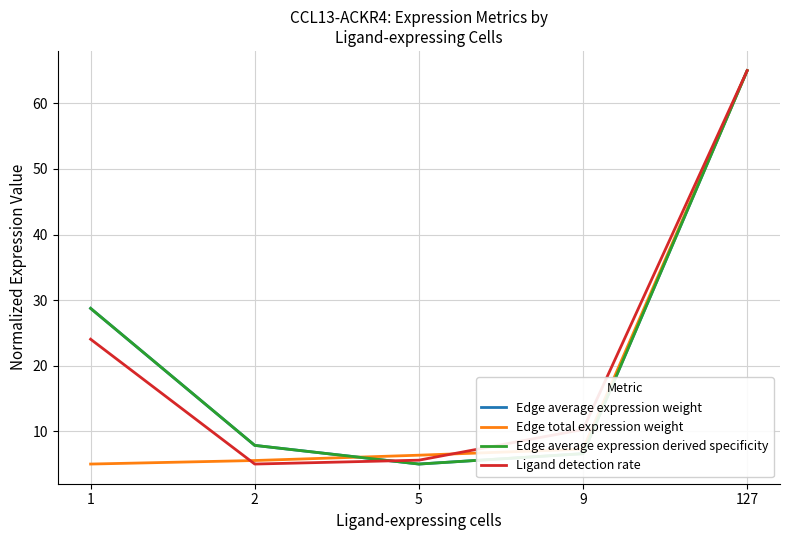

Rank the series at 2 from lowest to highest value.

Ligand detection rate, Edge total expression weight, Edge average expression weight, Edge average expression derived specificity